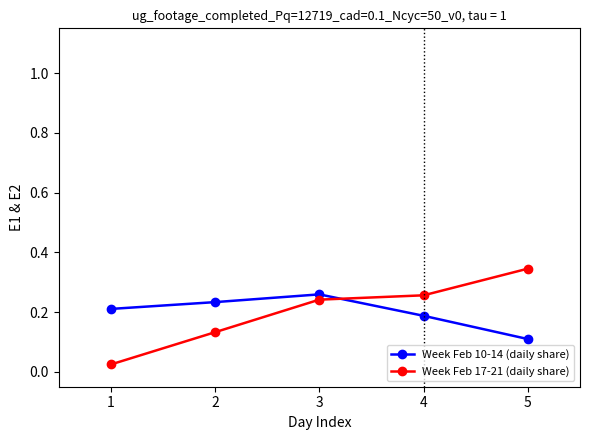

List the labels in order of Week Feb 10-14 (daily share) value, largest first.

3, 2, 1, 4, 5